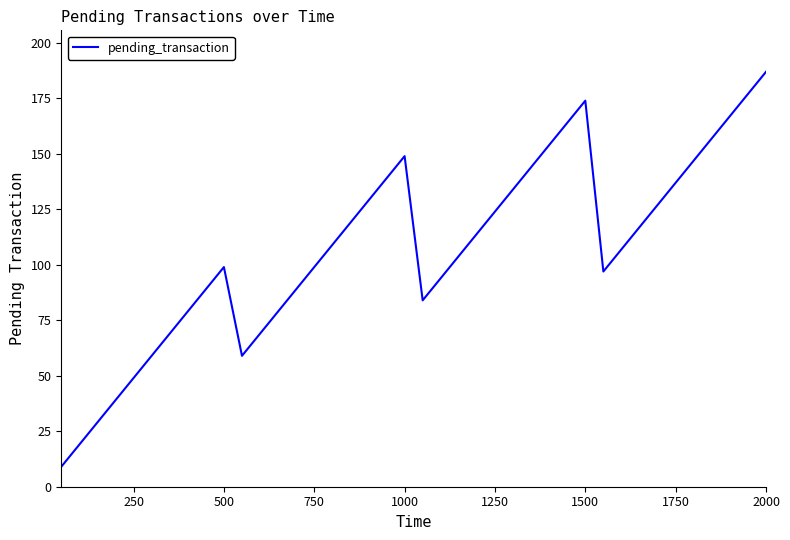

What is the smallest value displayed?

9